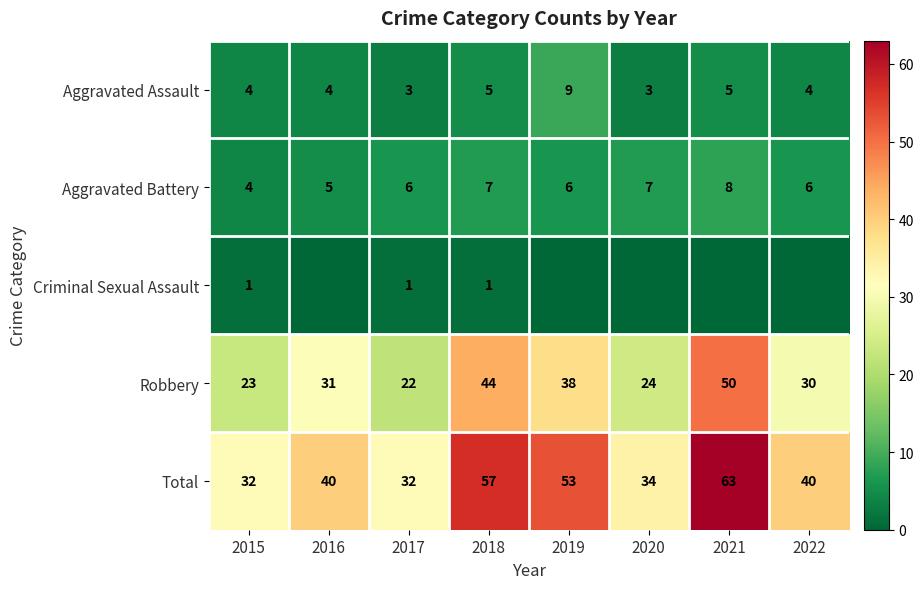

Is the value of Robbery at 2021 greater than the value of Aggravated Battery at 2016?

Yes